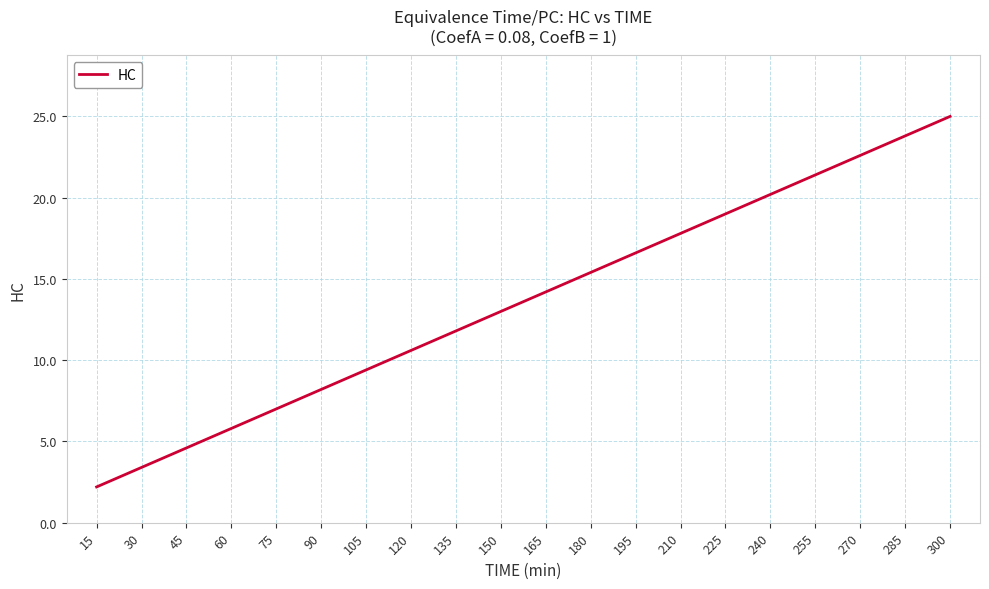

Reading left to right, list all the values displayed in this chart.

15=2.2	30=3.4	45=4.6	60=5.8	75=7.0	90=8.2	105=9.4	120=10.6	135=11.8	150=13.0	165=14.2	180=15.4	195=16.6	210=17.8	225=19.0	240=20.2	255=21.4	270=22.6	285=23.8	300=25.0